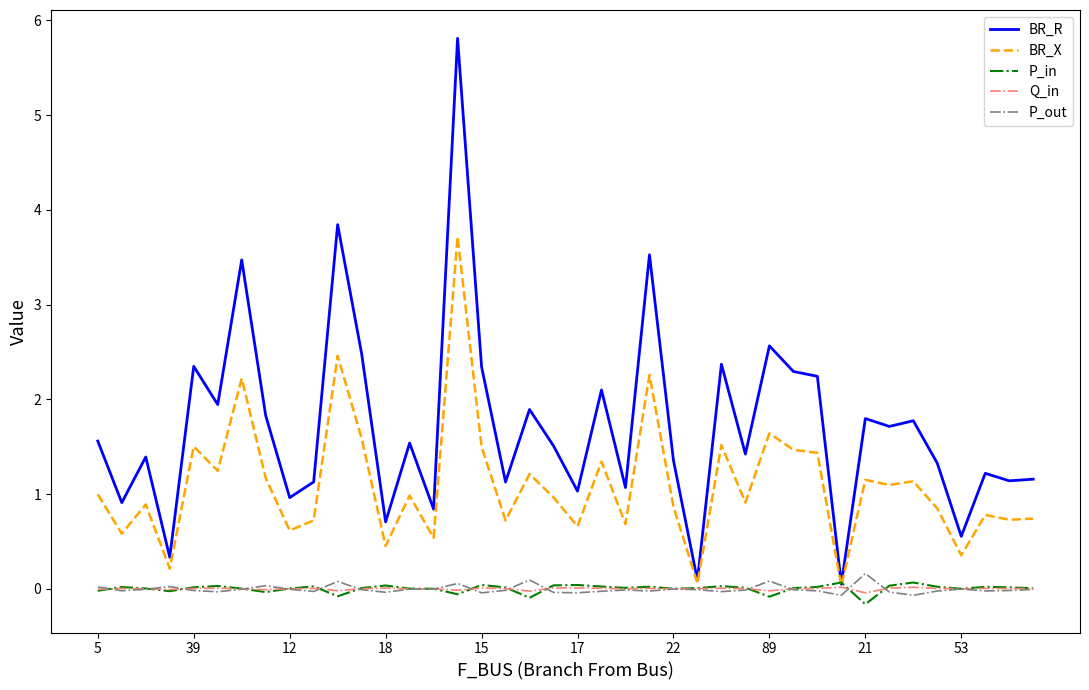

What is the lowest value of the P_out series?

-0.1